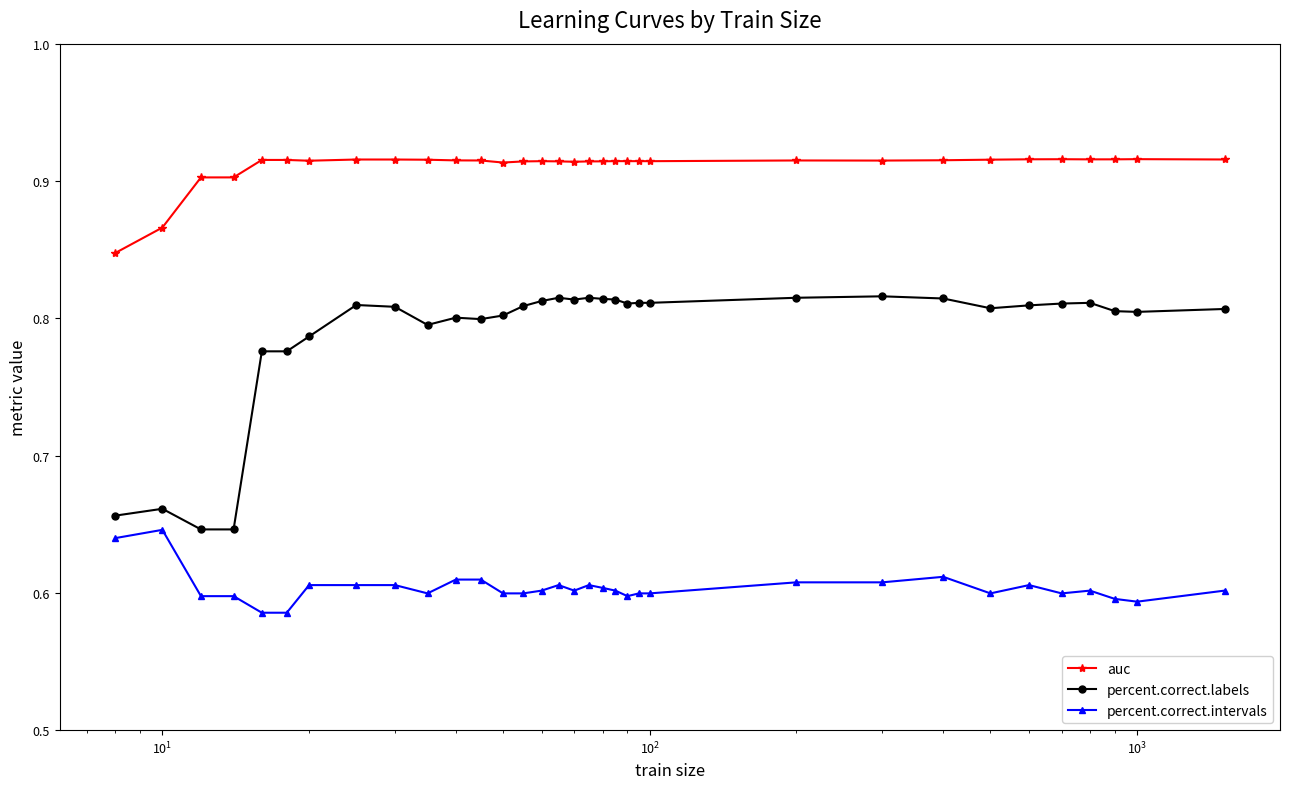

Which series has the largest total across all categories?

auc